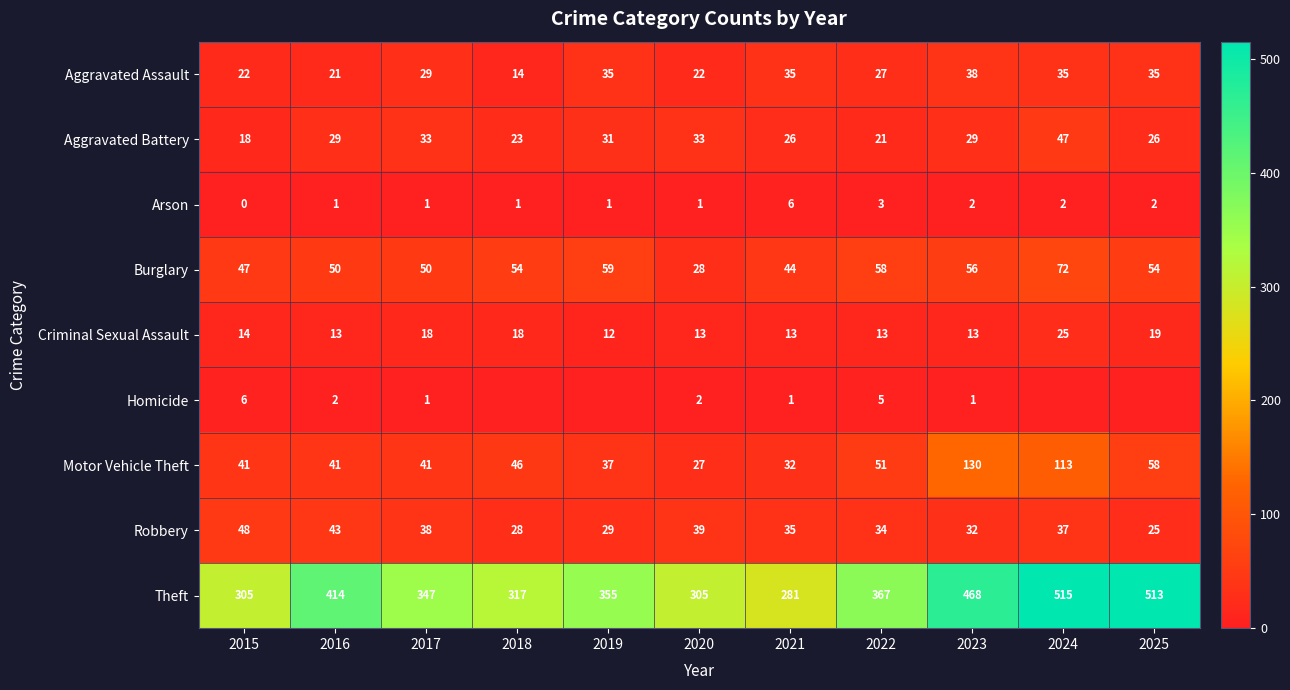

At which category is the sum across all series the highest?

2024